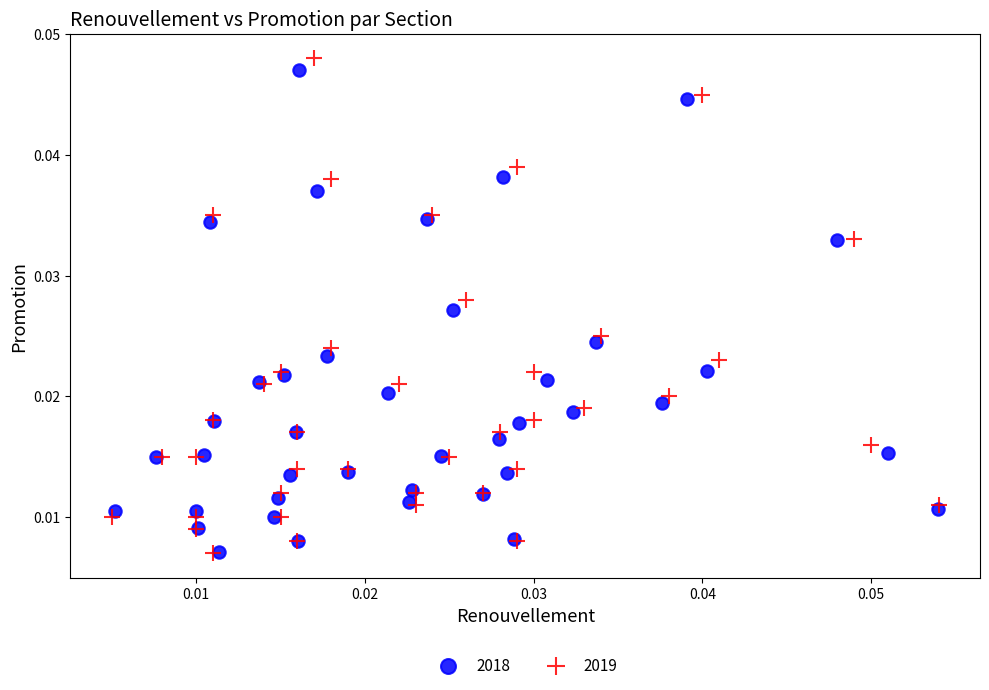

What are all the series names shown in the legend?

2018, 2019